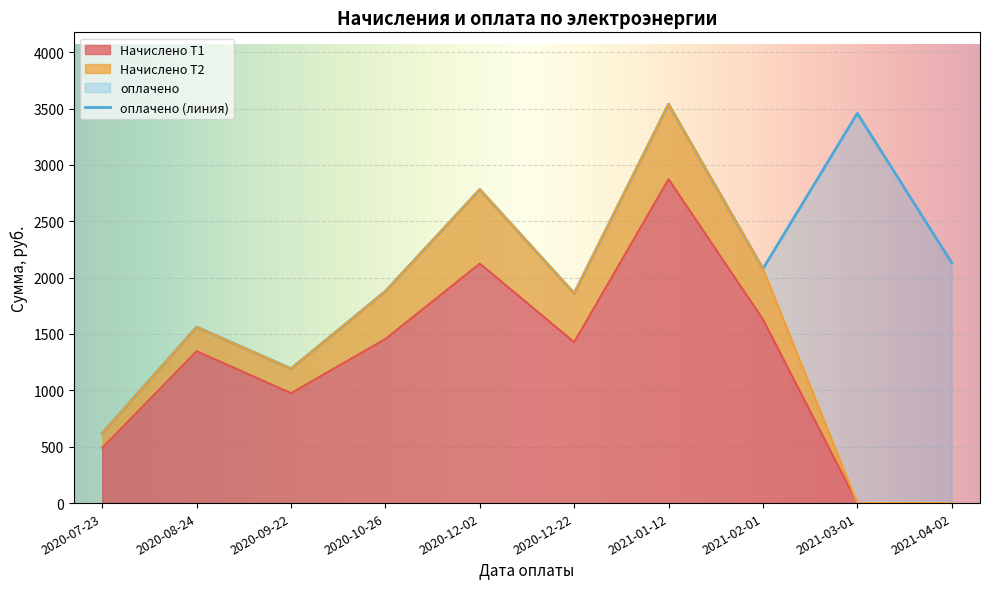

Which label corresponds to the largest value in the chart?

2021-01-12